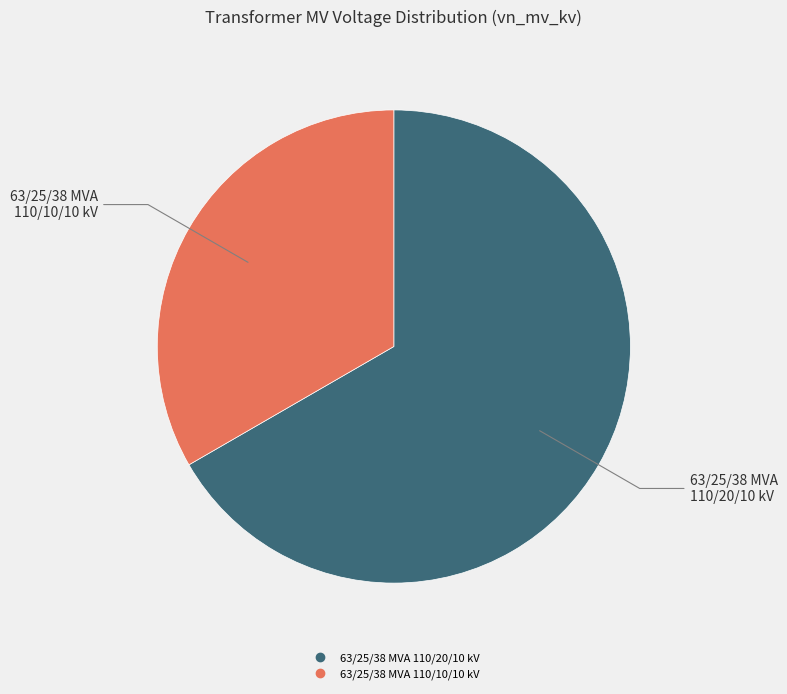

Count the number of slices in the pie.

2